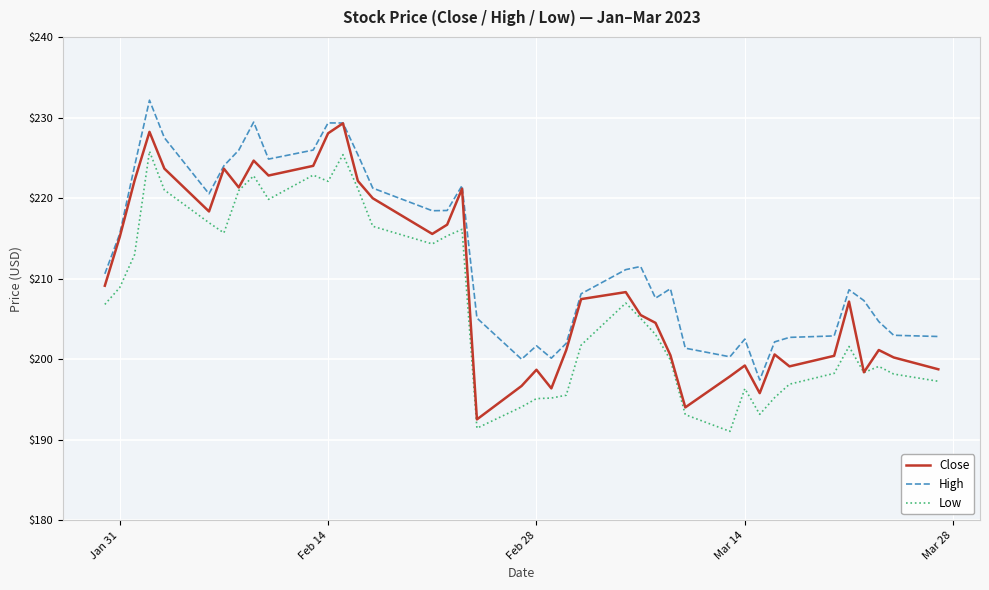

List the series in order of their overall mean, highest first.

High, Close, Low